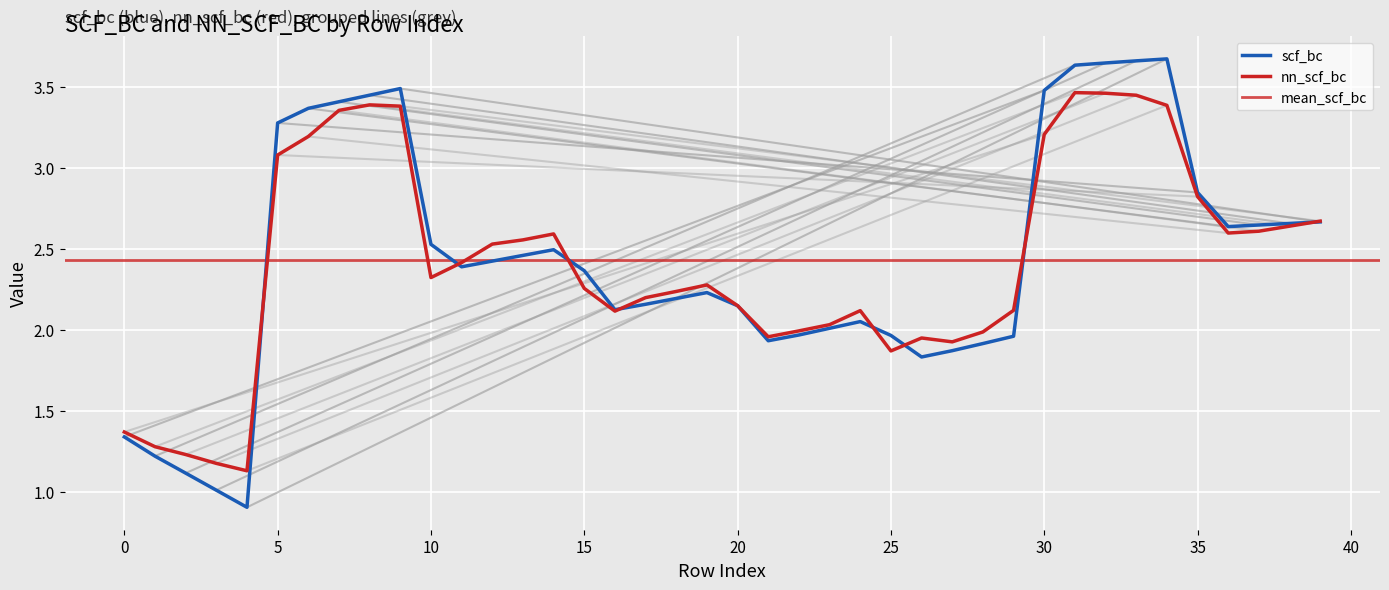

What is the value of the nn_scf_bc point at the 14th from the left?

2.6